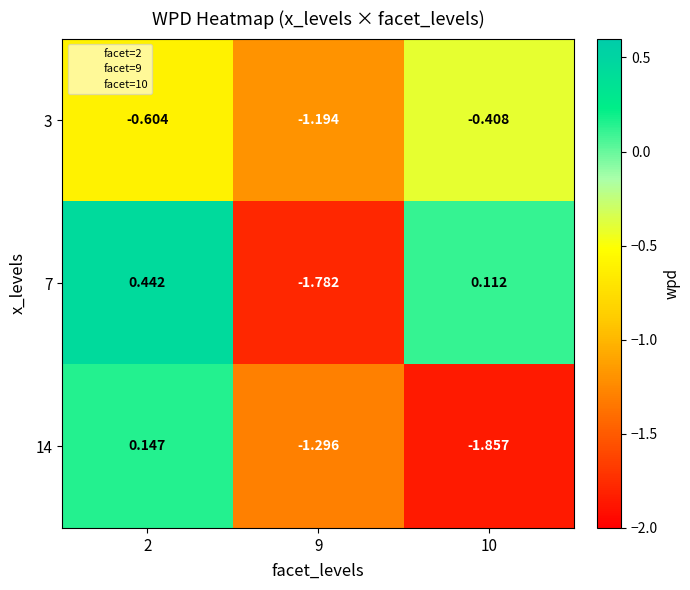

Is the value of 14 at 9 greater than the value of 3 at 2?

No